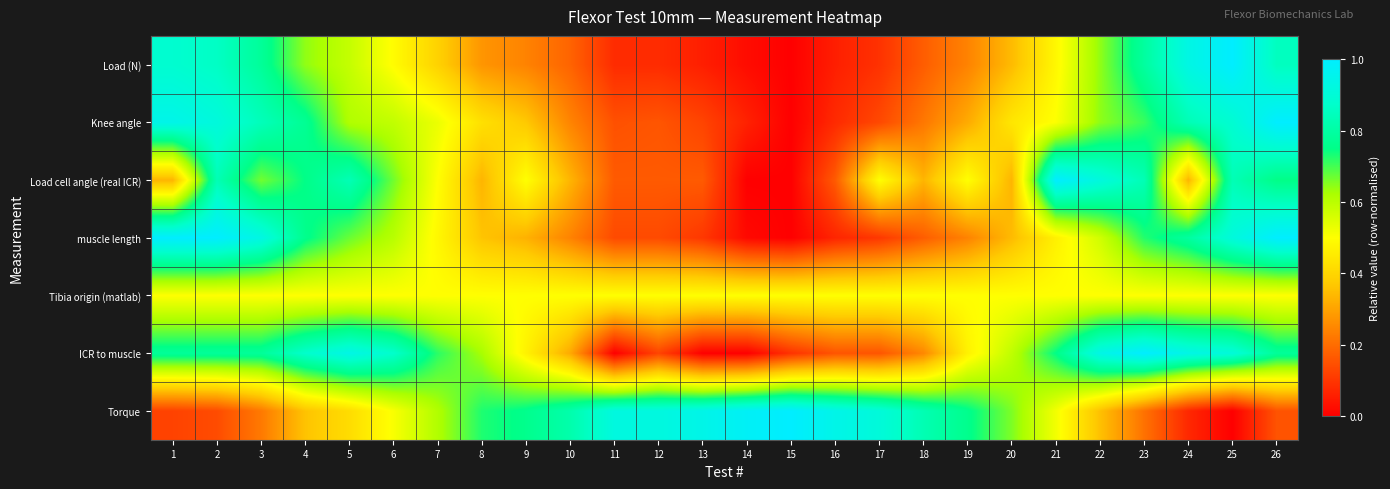

List the series in order of their peak value, highest first.

Load (N), Knee angle, Load cell angle (real ICR), muscle length, ICR to muscle, Torque, Tibia origin (matlab)